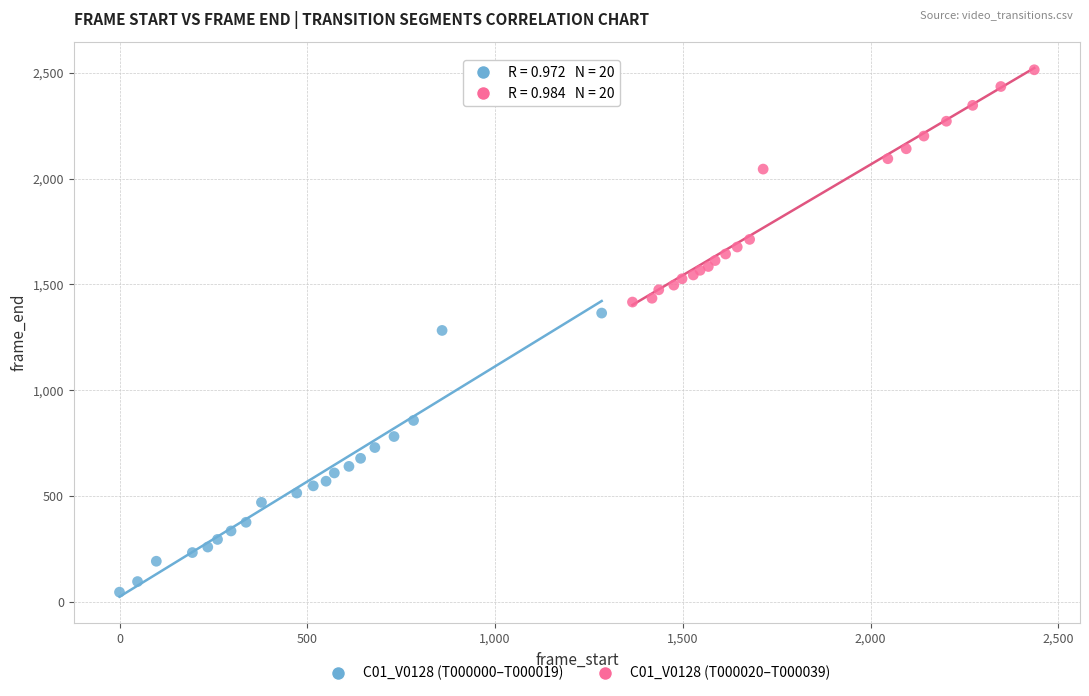

Which series reaches the maximum Y coordinate?

C01_V0128 (T000020–T000039)